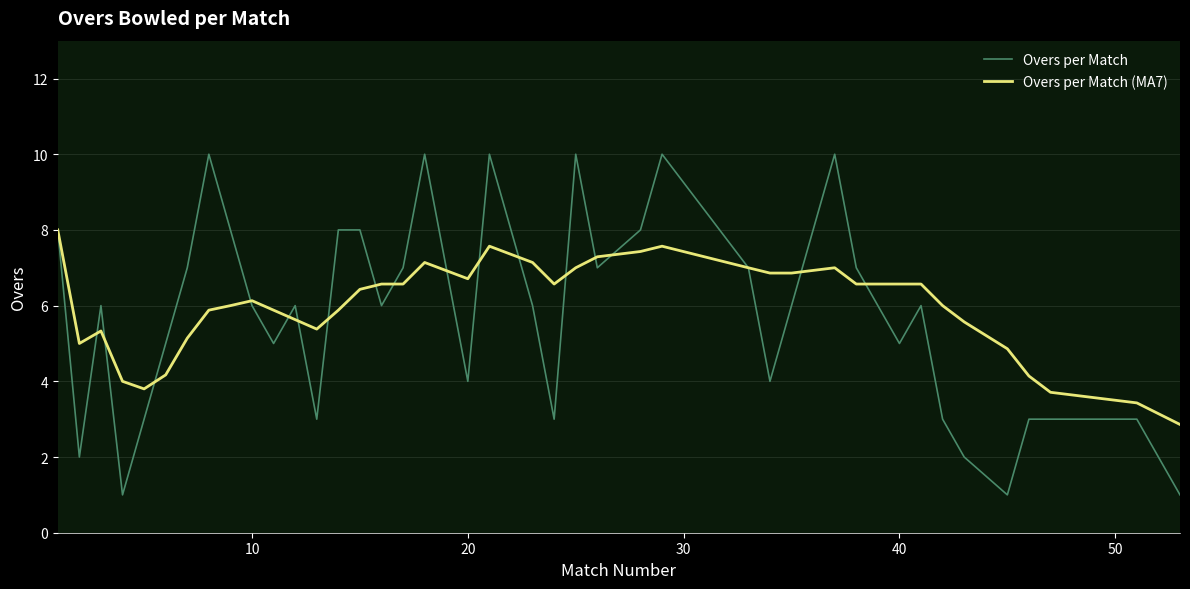

Count the Overs per Match values in the range 3 to 8.

29